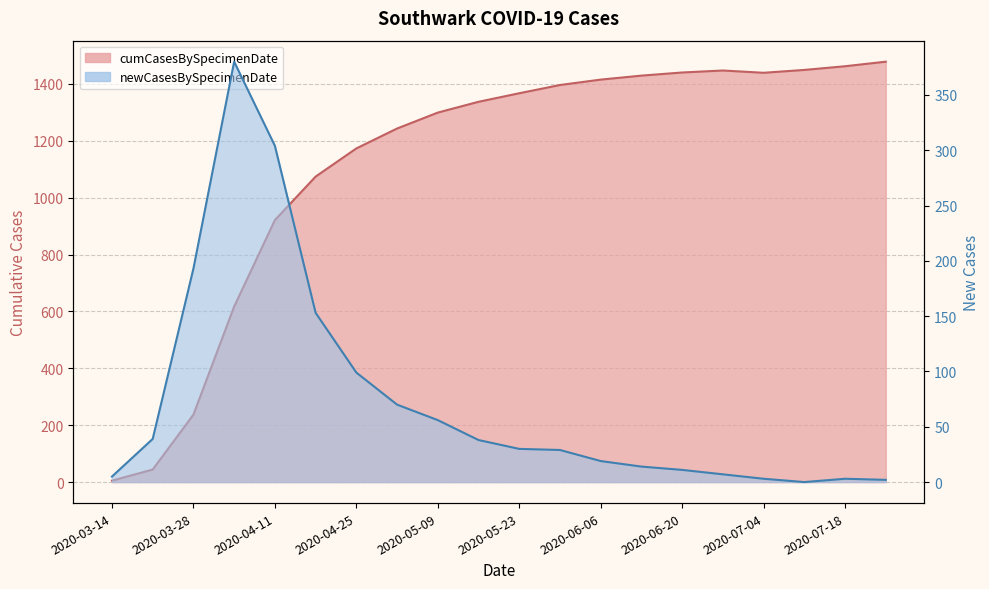

Is the value of newCasesBySpecimenDate at 2020-03-21 greater than the value of cumCasesBySpecimenDate at 2020-03-28?

No